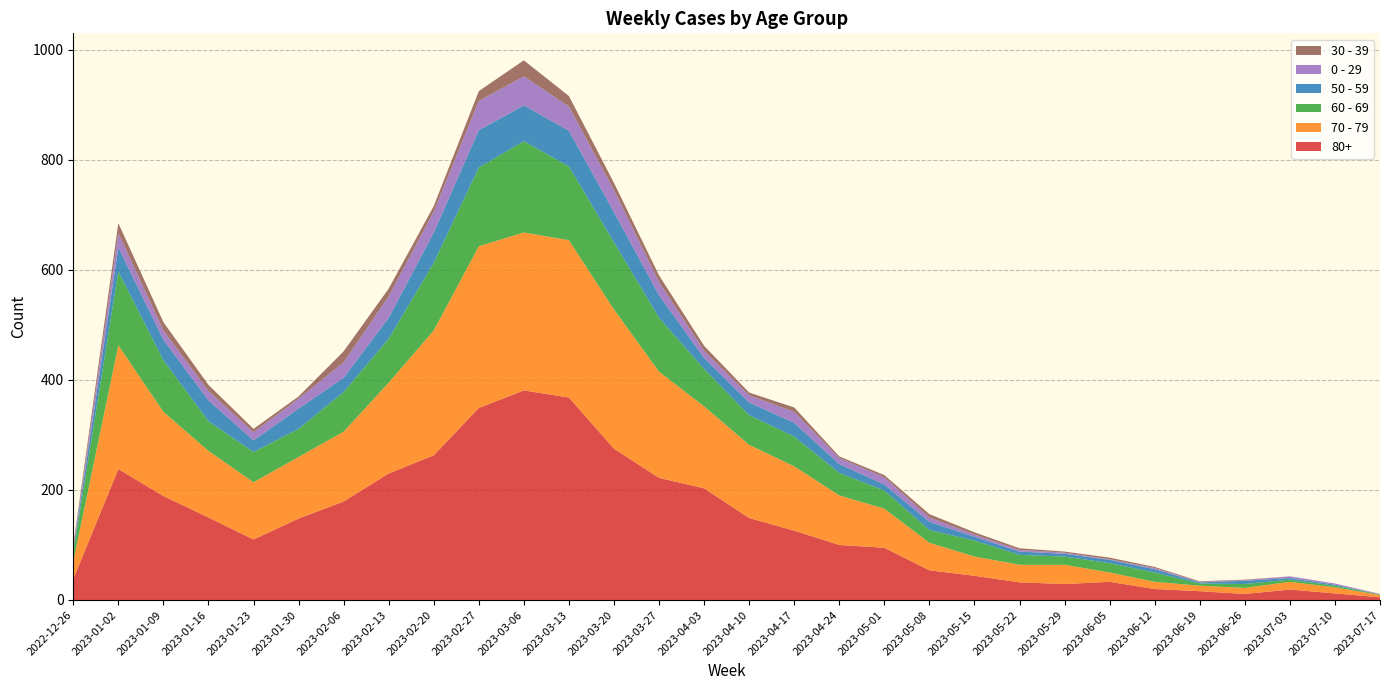

Reading right to left, transcribe all the data shown in this chart.

80+: 2023-07-17=5	2023-07-10=12	2023-07-03=19	2023-06-26=11	2023-06-19=16	2023-06-12=20	2023-06-05=33	2023-05-29=29	2023-05-22=32	2023-05-15=44	2023-05-08=54	2023-05-01=95	2023-04-24=100	2023-04-17=126	2023-04-10=149	2023-04-03=203	2023-03-27=222	2023-03-20=275	2023-03-13=368	2023-03-06=381	2023-02-27=349	2023-02-20=263	2023-02-13=230	2023-02-06=179	2023-01-30=148	2023-01-23=110	2023-01-16=150	2023-01-09=189	2023-01-02=238	2022-12-26=38
70 - 79: 2023-07-17=4	2023-07-10=11	2023-07-03=14	2023-06-26=11	2023-06-19=10	2023-06-12=13	2023-06-05=17	2023-05-29=35	2023-05-22=32	2023-05-15=35	2023-05-08=50	2023-05-01=71	2023-04-24=90	2023-04-17=117	2023-04-10=133	2023-04-03=149	2023-03-27=193	2023-03-20=253	2023-03-13=286	2023-03-06=287	2023-02-27=294	2023-02-20=227	2023-02-13=165	2023-02-06=127	2023-01-30=112	2023-01-23=104	2023-01-16=121	2023-01-09=153	2023-01-02=225	2022-12-26=32
60 - 69: 2023-07-17=1	2023-07-10=3	2023-07-03=4	2023-06-26=7	2023-06-19=4	2023-06-12=17	2023-06-05=17	2023-05-29=15	2023-05-22=18	2023-05-15=29	2023-05-08=23	2023-05-01=33	2023-04-24=41	2023-04-17=54	2023-04-10=54	2023-04-03=68	2023-03-27=98	2023-03-20=122	2023-03-13=134	2023-03-06=166	2023-02-27=143	2023-02-20=123	2023-02-13=80	2023-02-06=72	2023-01-30=51	2023-01-23=55	2023-01-16=54	2023-01-09=94	2023-01-02=134	2022-12-26=16
50 - 59: 2023-07-17=0	2023-07-10=2	2023-07-03=3	2023-06-26=6	2023-06-19=2	2023-06-12=6	2023-06-05=6	2023-05-29=5	2023-05-22=6	2023-05-15=7	2023-05-08=15	2023-05-01=11	2023-04-24=16	2023-04-17=25	2023-04-10=23	2023-04-03=20	2023-03-27=41	2023-03-20=55	2023-03-13=65	2023-03-06=65	2023-02-27=68	2023-02-20=55	2023-02-13=38	2023-02-06=26	2023-01-30=37	2023-01-23=21	2023-01-16=38	2023-01-09=37	2023-01-02=44	2022-12-26=5
0 - 29: 2023-07-17=1	2023-07-10=2	2023-07-03=3	2023-06-26=1	2023-06-19=1	2023-06-12=2	2023-06-05=1	2023-05-29=2	2023-05-22=3	2023-05-15=4	2023-05-08=8	2023-05-01=13	2023-04-24=11	2023-04-17=20	2023-04-10=13	2023-04-03=13	2023-03-27=24	2023-03-20=40	2023-03-13=44	2023-03-06=53	2023-02-27=53	2023-02-20=38	2023-02-13=39	2023-02-06=28	2023-01-30=18	2023-01-23=15	2023-01-16=17	2023-01-09=17	2023-01-02=26	2022-12-26=4
30 - 39: 2023-07-17=0	2023-07-10=0	2023-07-03=0	2023-06-26=1	2023-06-19=1	2023-06-12=2	2023-06-05=3	2023-05-29=2	2023-05-22=3	2023-05-15=4	2023-05-08=6	2023-05-01=4	2023-04-24=3	2023-04-17=8	2023-04-10=5	2023-04-03=9	2023-03-27=12	2023-03-20=13	2023-03-13=19	2023-03-06=29	2023-02-27=18	2023-02-20=10	2023-02-13=14	2023-02-06=20	2023-01-30=4	2023-01-23=6	2023-01-16=11	2023-01-09=15	2023-01-02=18	2022-12-26=5